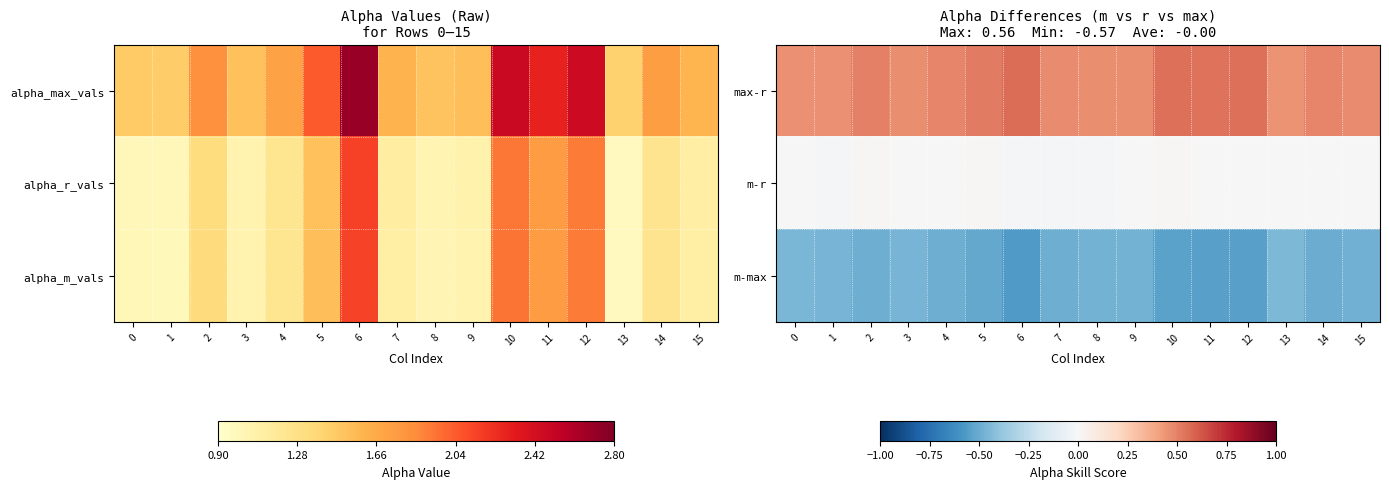

List the series in order of their peak value, lowest first.

m-max, m-r, max-r